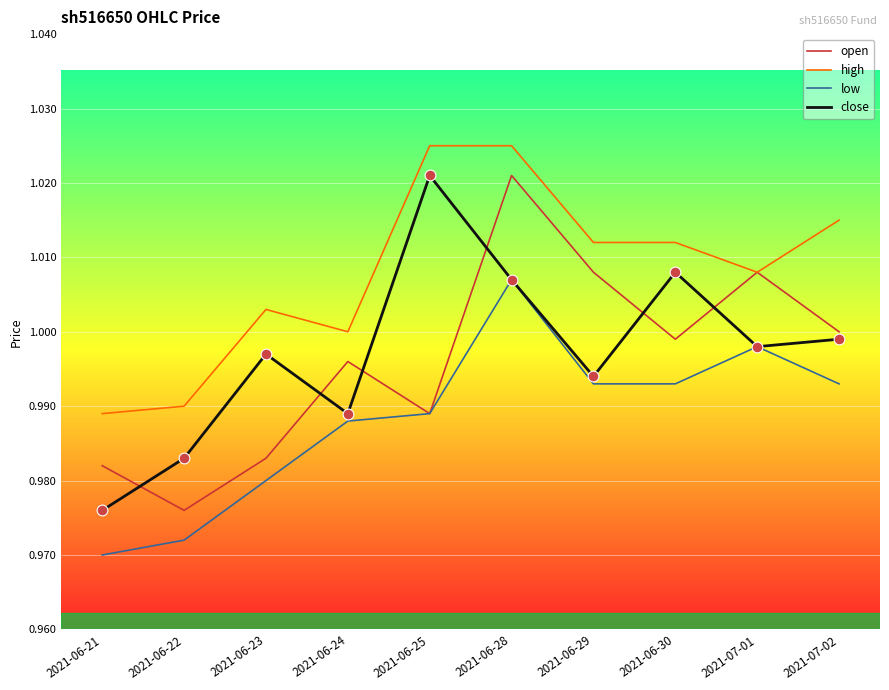

Is the value of close at 2021-06-29 greater than the value of open at 2021-06-24?

No